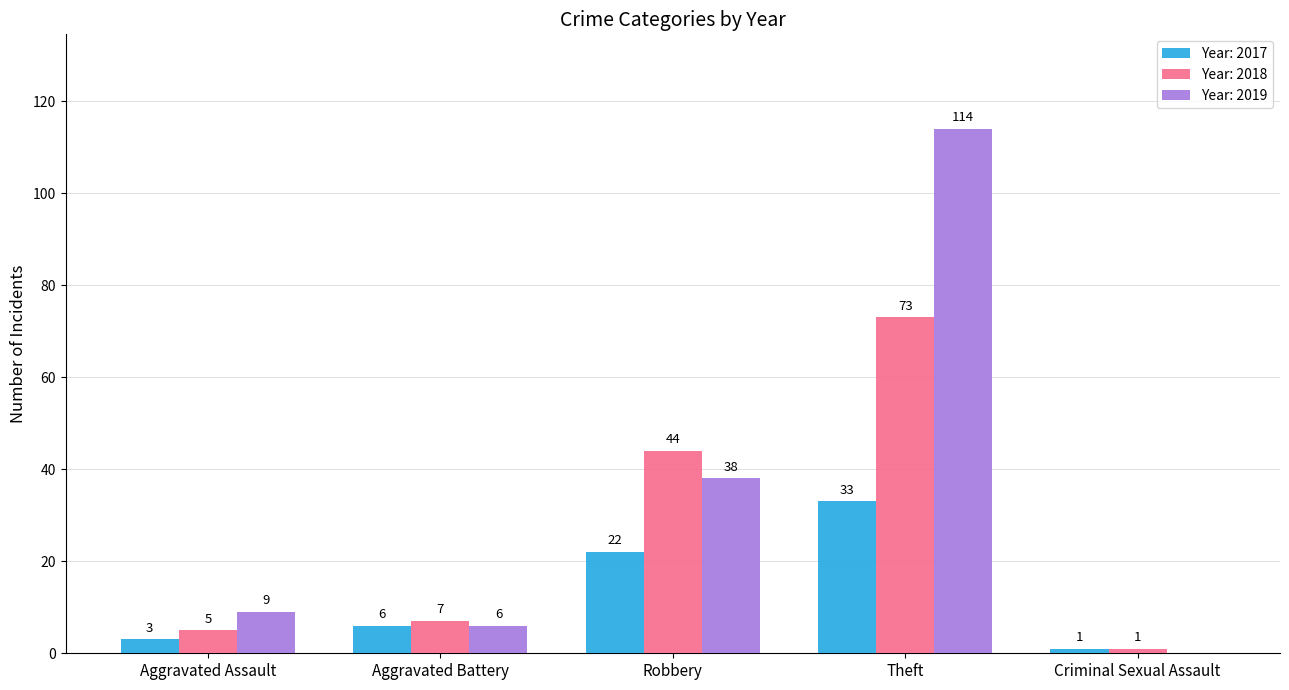

Count the number of categories in the chart.

5